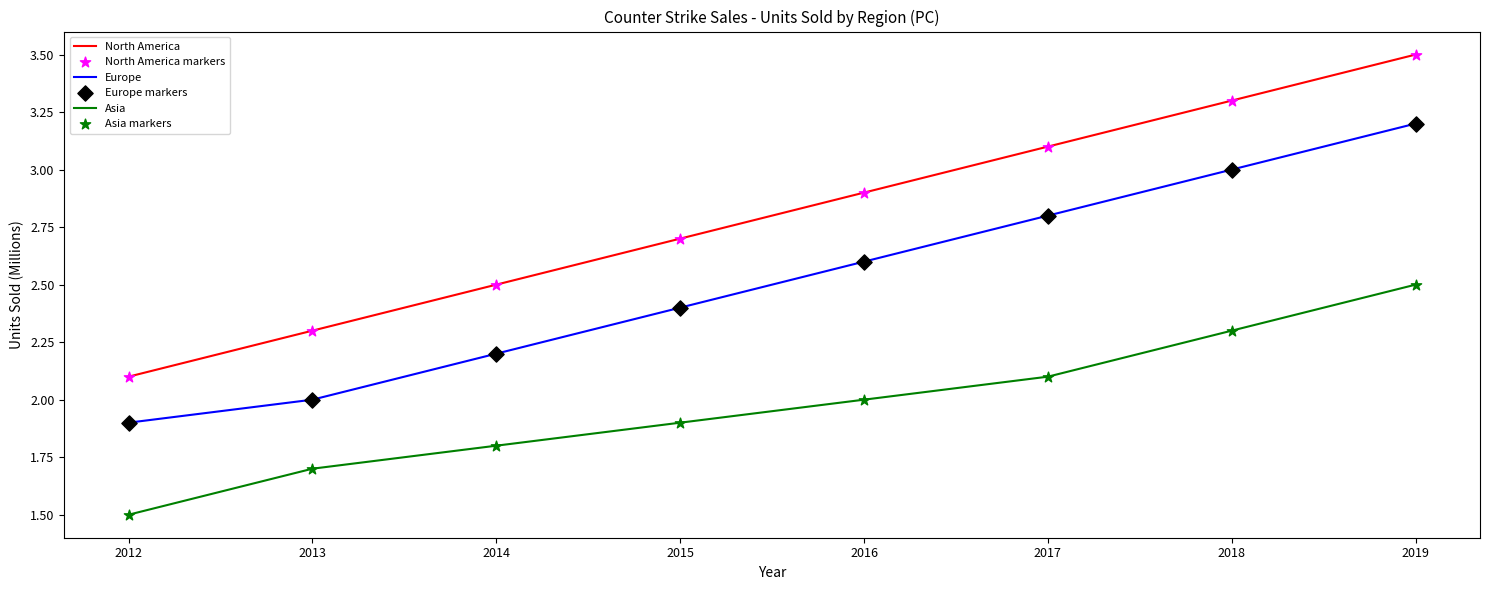

Which series has the largest range (max minus min)?

North America